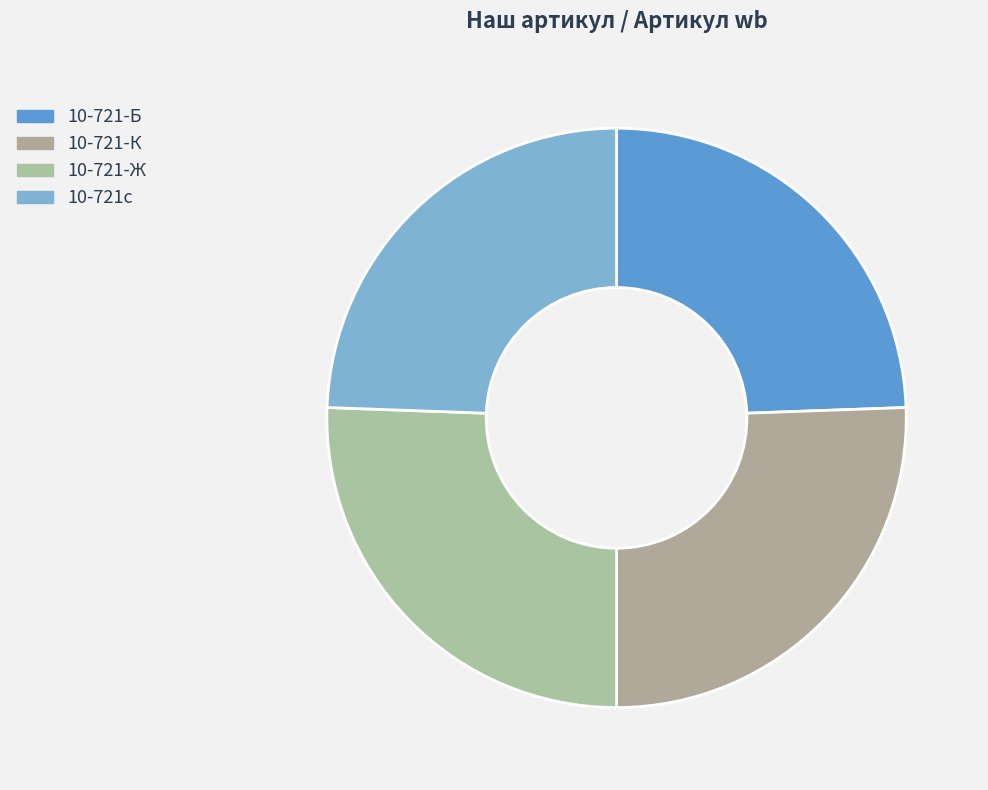

What is the largest slice in the pie chart?

10-721-К